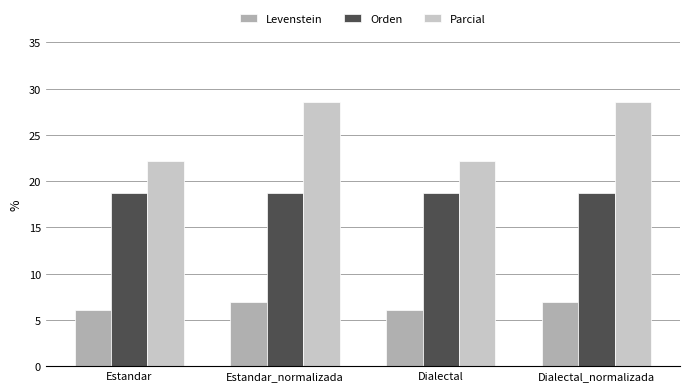

What is the label of the 1st bar from the left?

Estandar